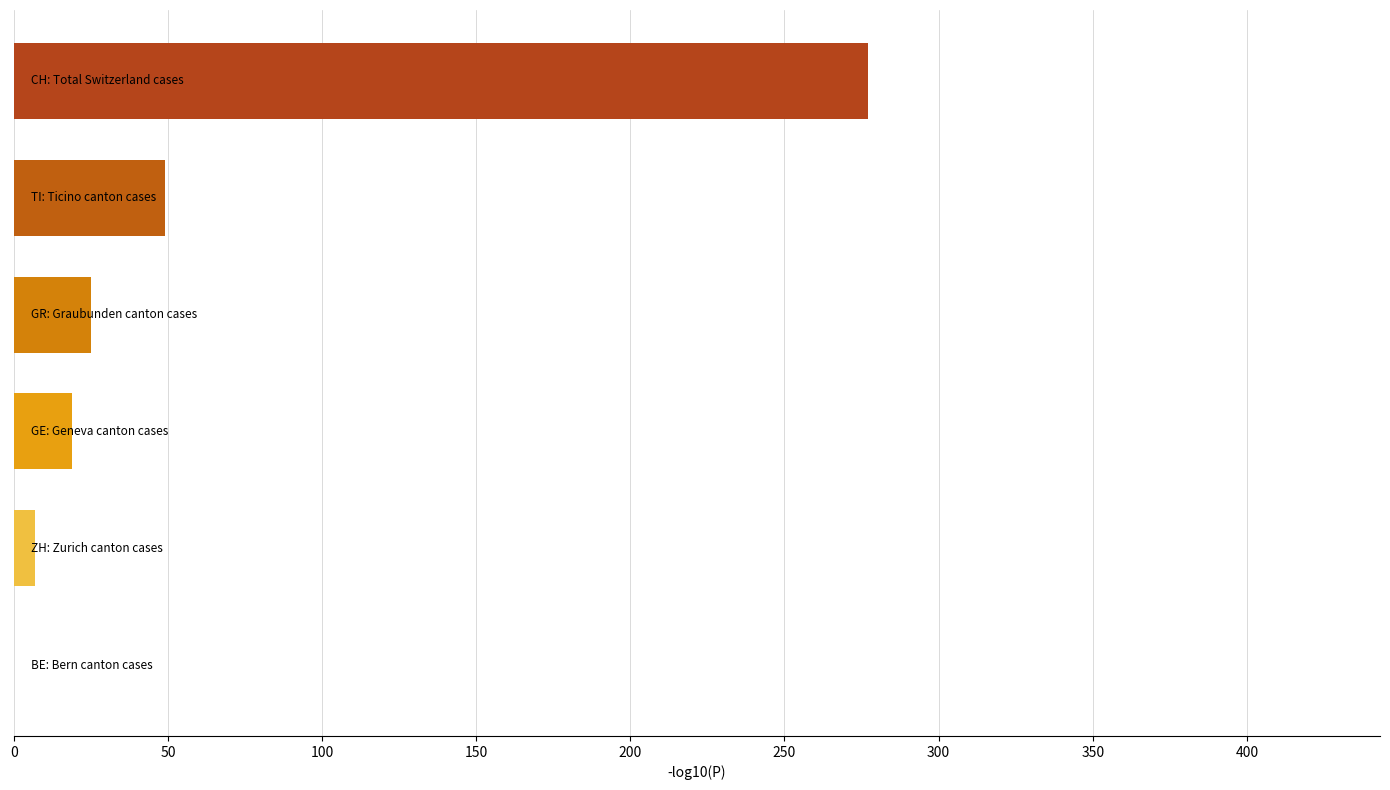

What is the maximum value shown in the chart?

277